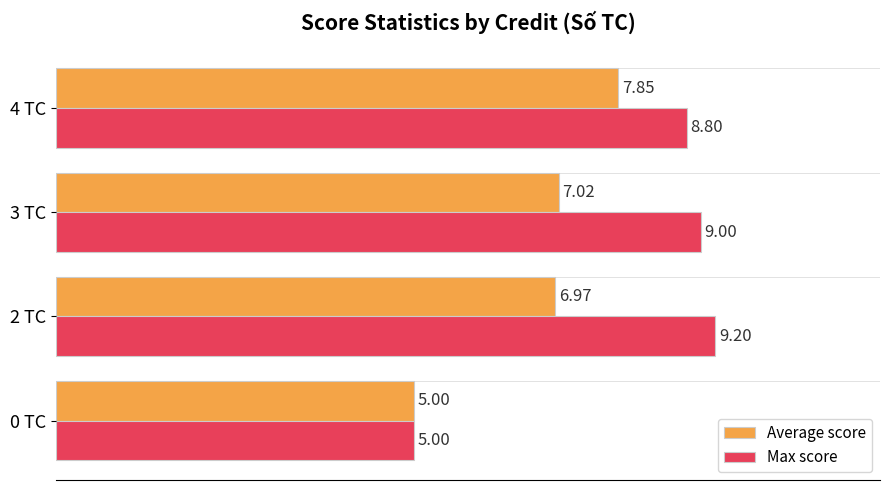

What is the difference between the highest and lowest values at 3 TC?

2.0